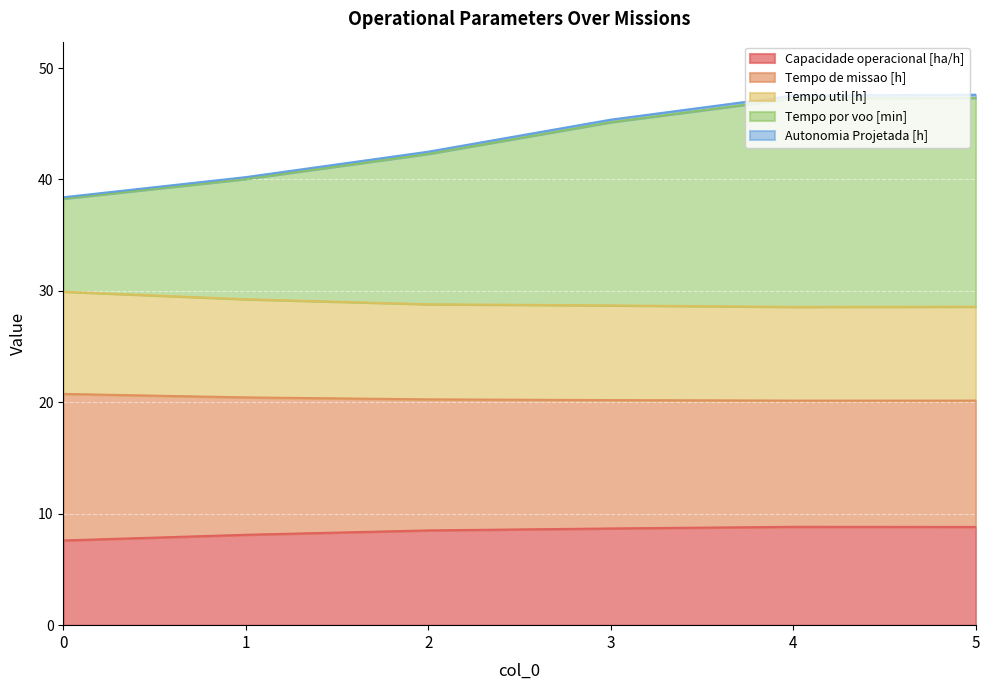

What is the total value across all series at 1?

40.2